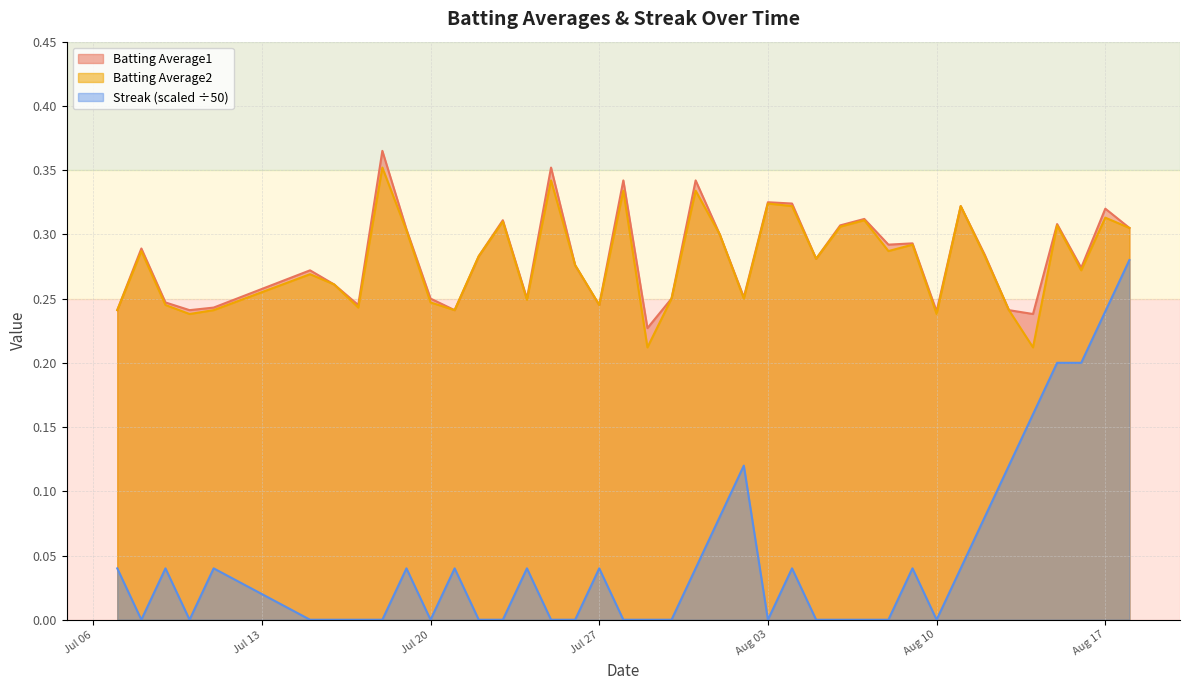

What is the sum of all Streak values?

1.9